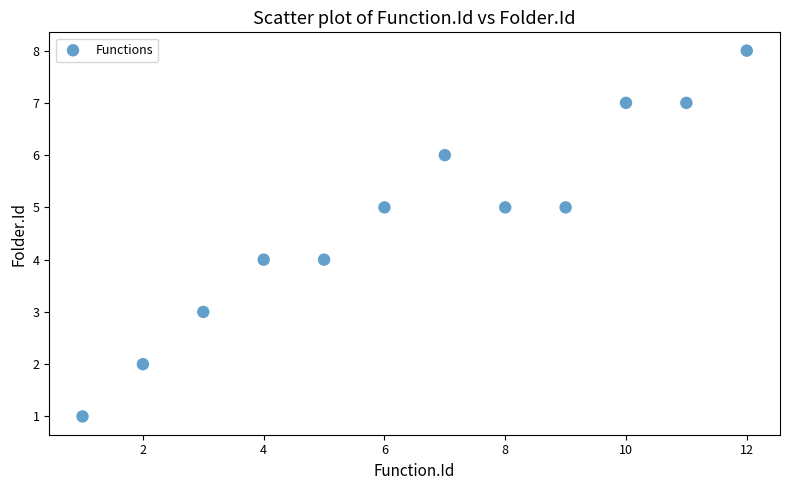

What is the average Y value?

5